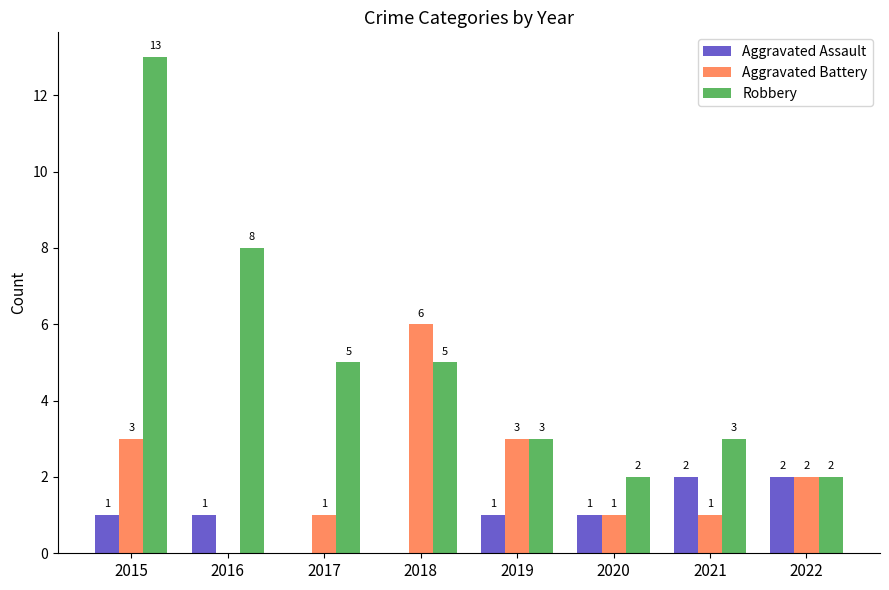

How many Aggravated Battery values are between 1 and 3?

6